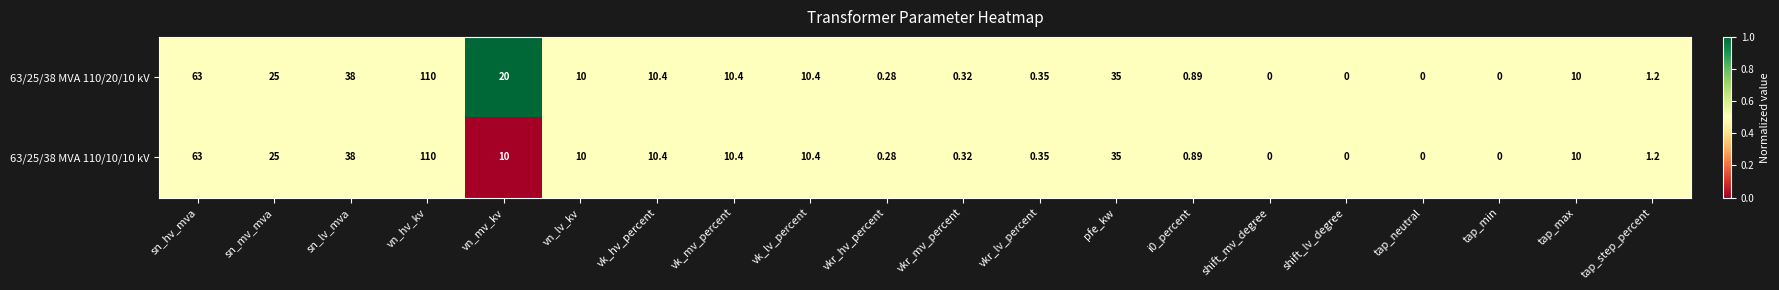

At which category is the sum across all series the highest?

vn_hv_kv